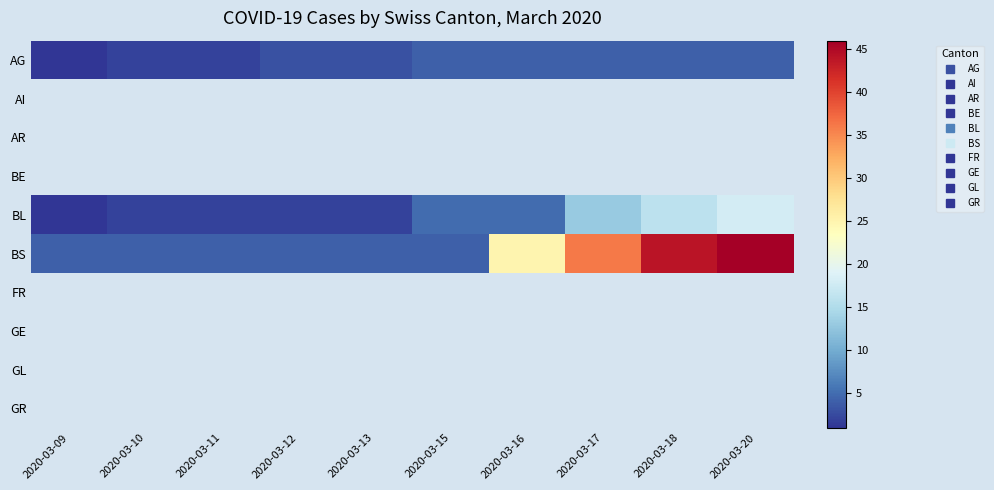

Which category has the highest value across all series?

2020-03-20